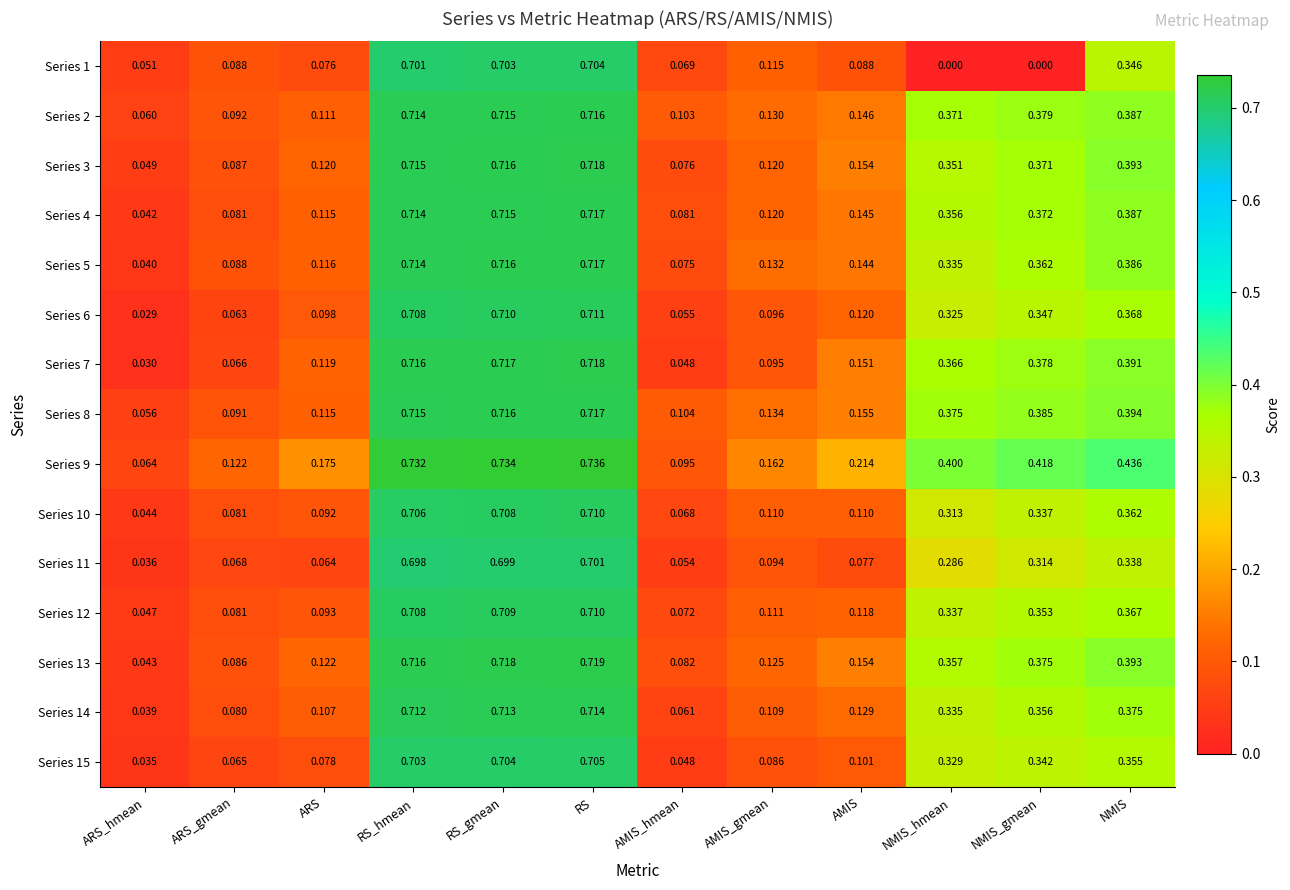

What is the difference between the highest and lowest values at NMIS_gmean?

0.4